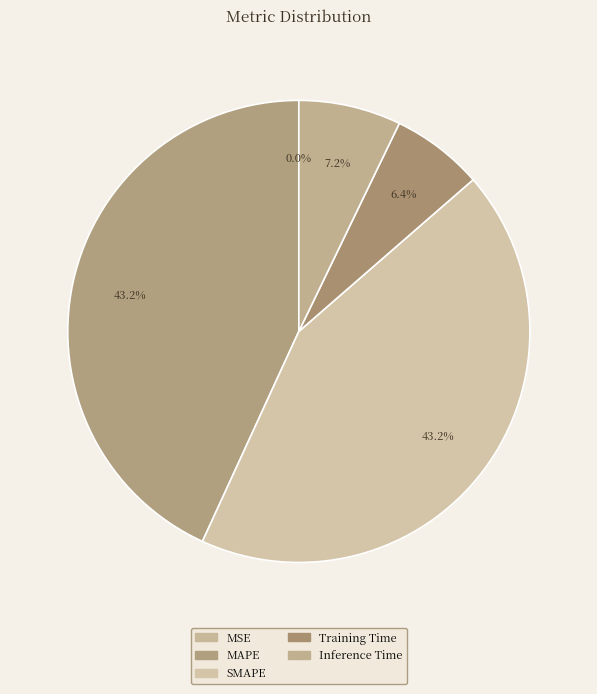

Is there any slice that represents more than half of the pie?

No